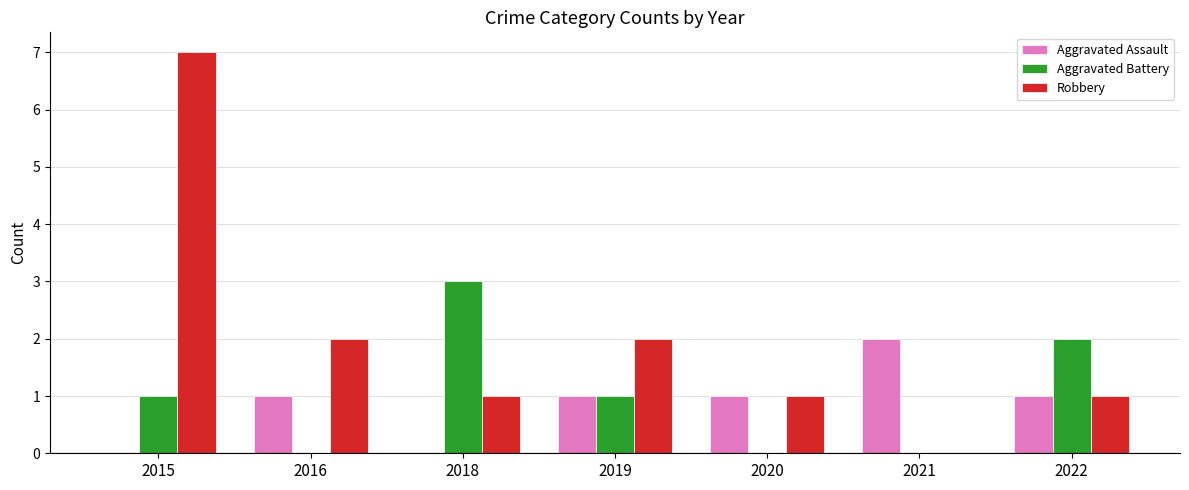

Which series changed the most between 2018 and 2021?

Aggravated Battery